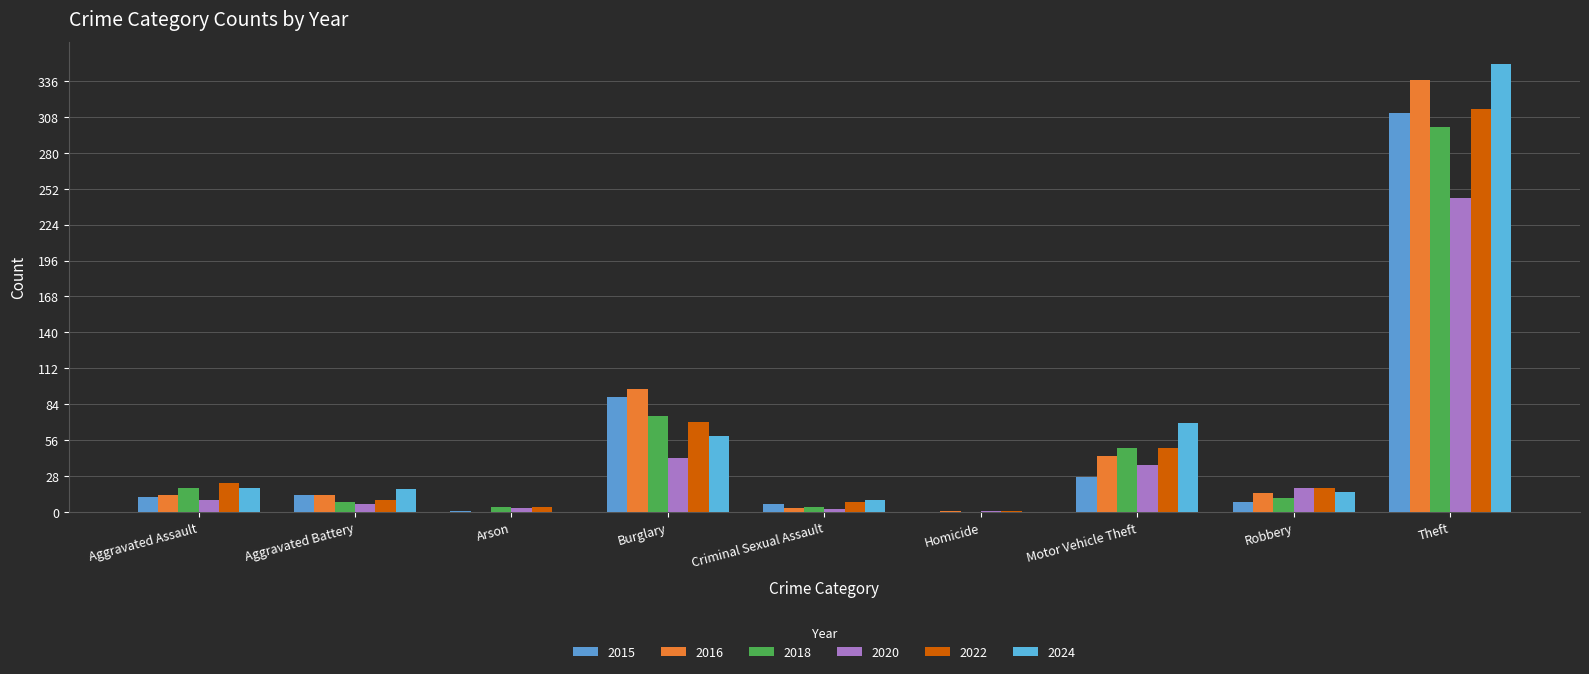

What is the difference between the maximum and minimum values in the 2020 series?

244